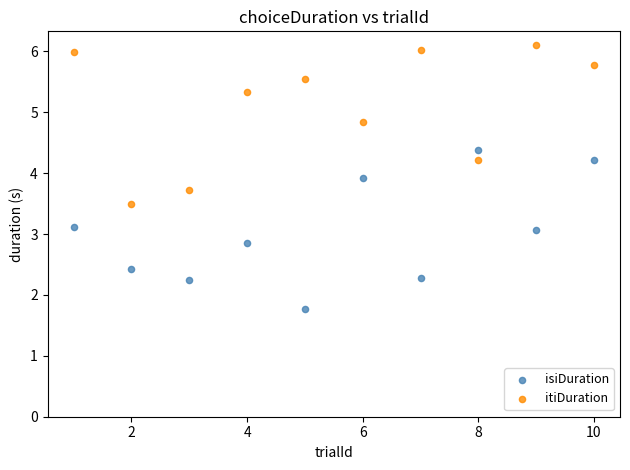

Which series contains the highest Y value?

itiDuration